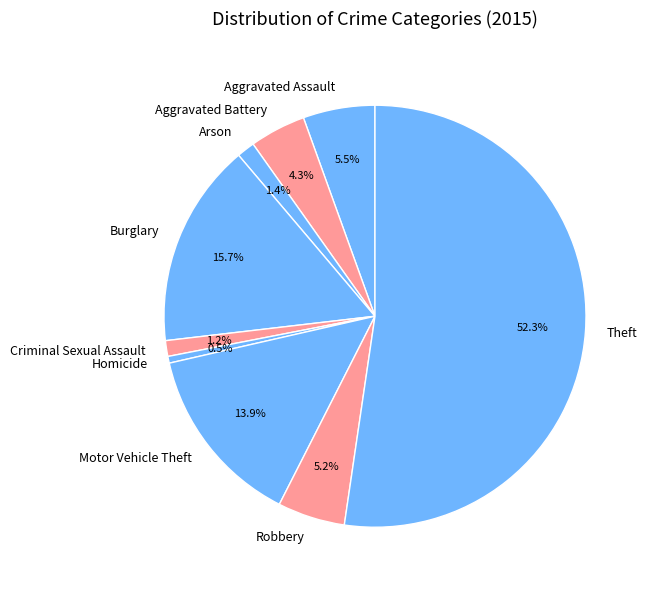

Is there a majority slice in this chart?

Yes